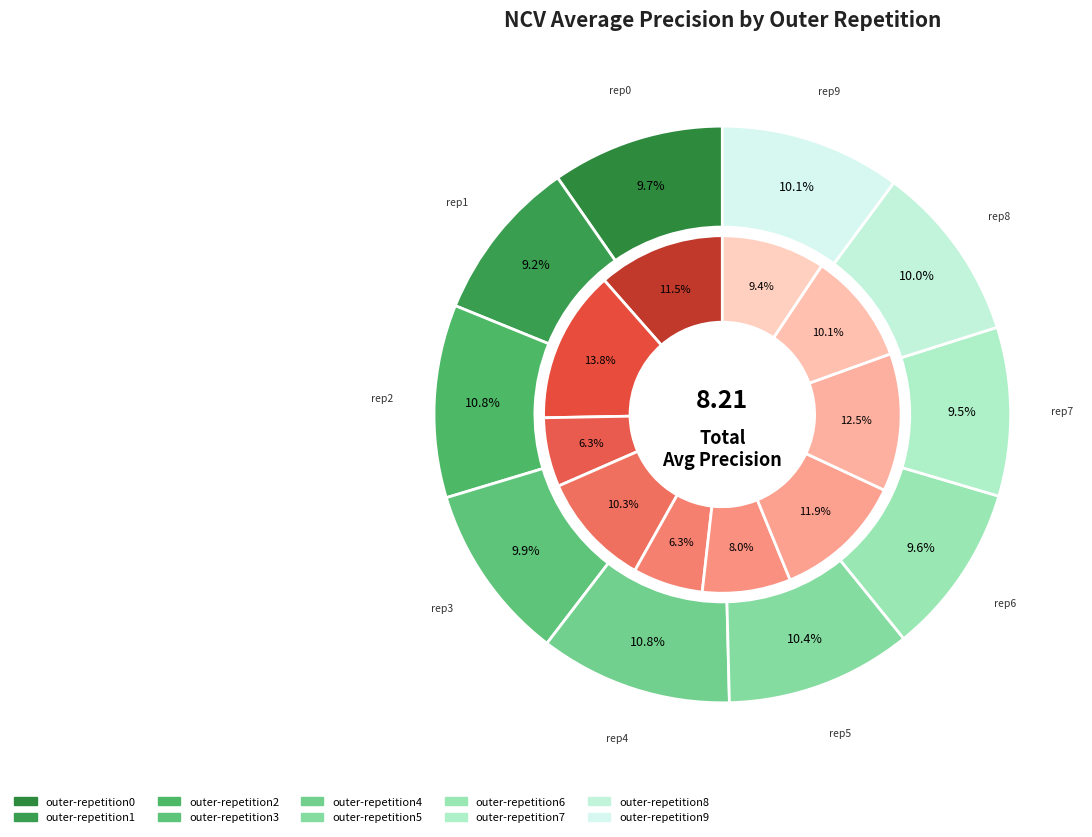

What is the total percentage of outer-repetition1 and outer-repetition6?

18.8%